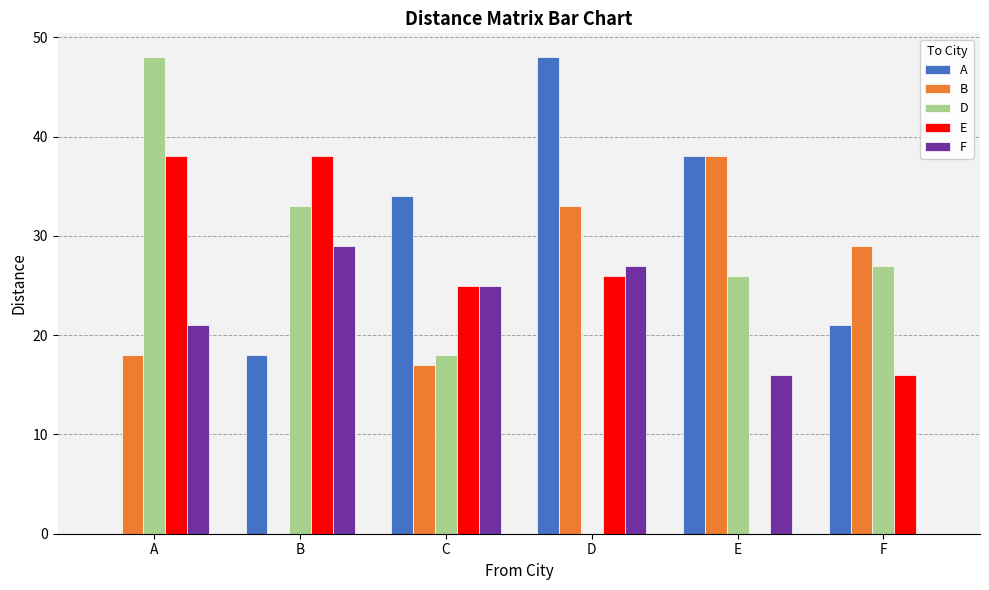

What is the sum of all A values?

159